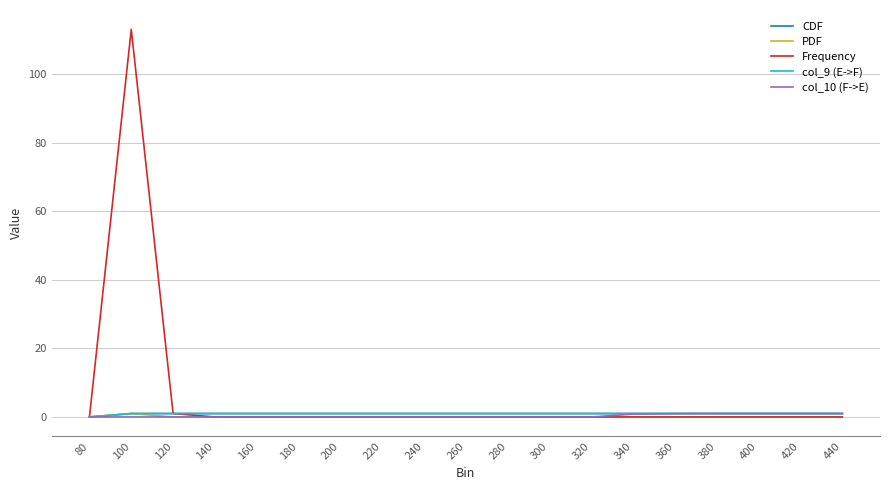

What is the sum of all CDF values?

18.0